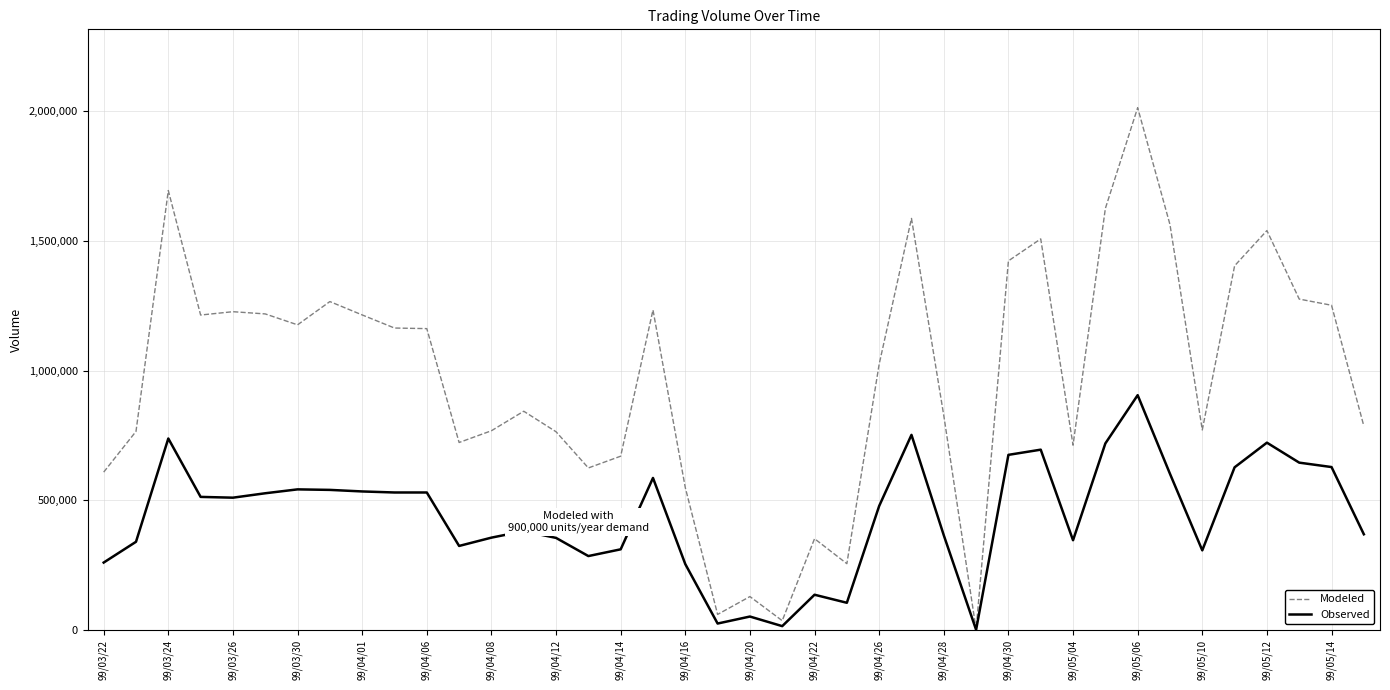

What is the difference between the maximum and minimum values in the Modeled series?

2010480